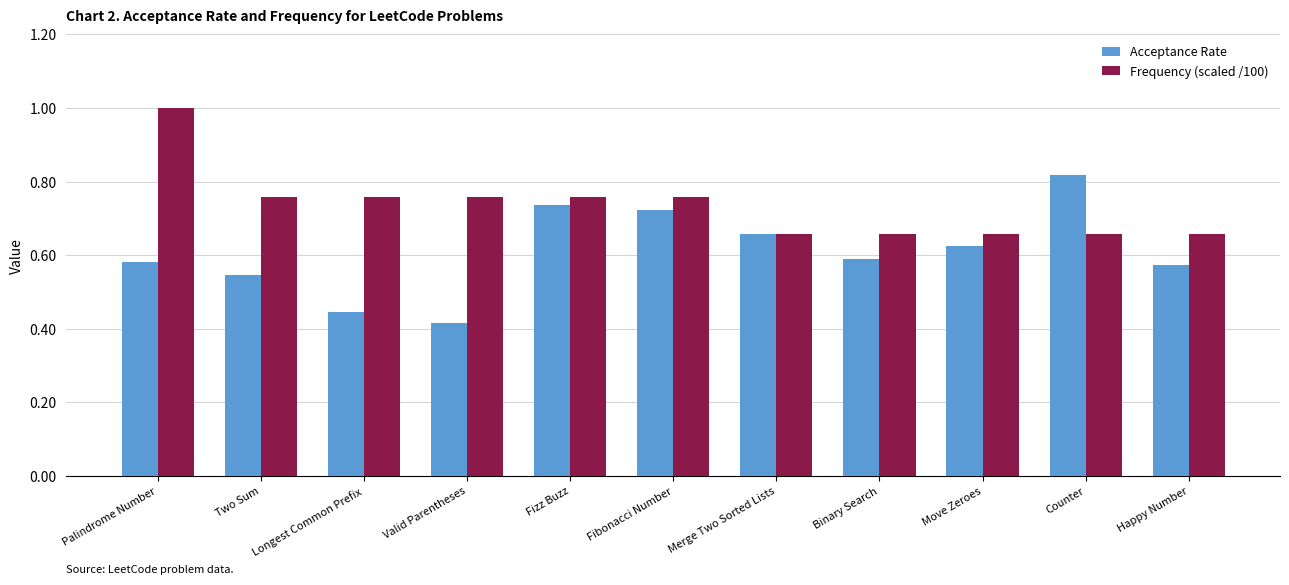

List the series in order of their overall mean, highest first.

Frequency (scaled /100), Acceptance Rate